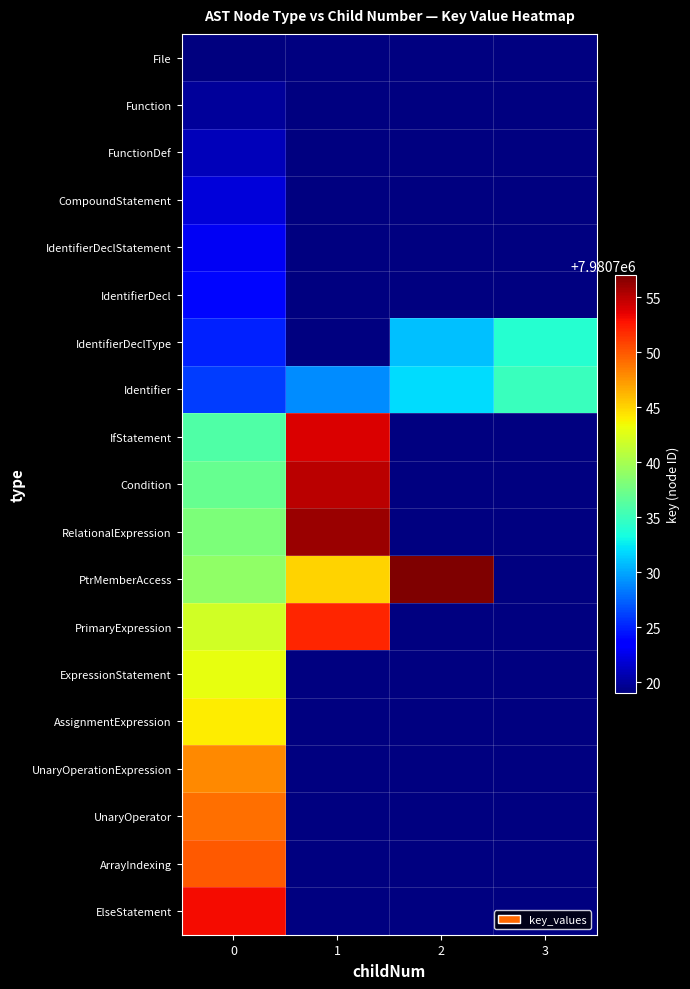

What is the sum of the IfStatement values at 1 and 0?

15961490.0